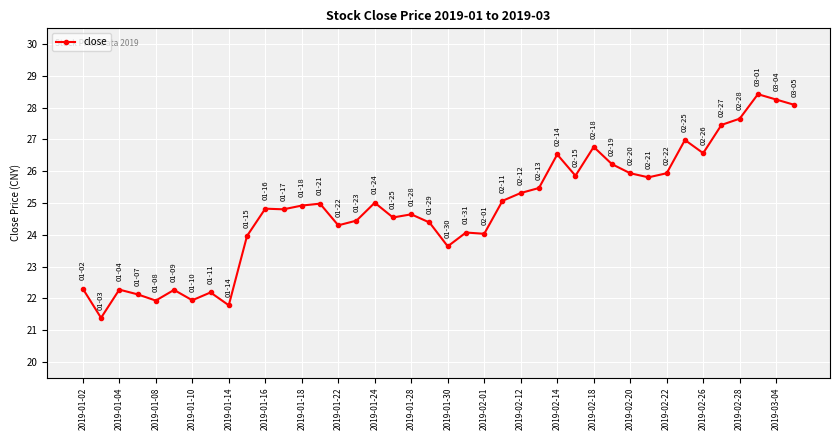

What is the difference between the maximum and second lowest values?

6.6